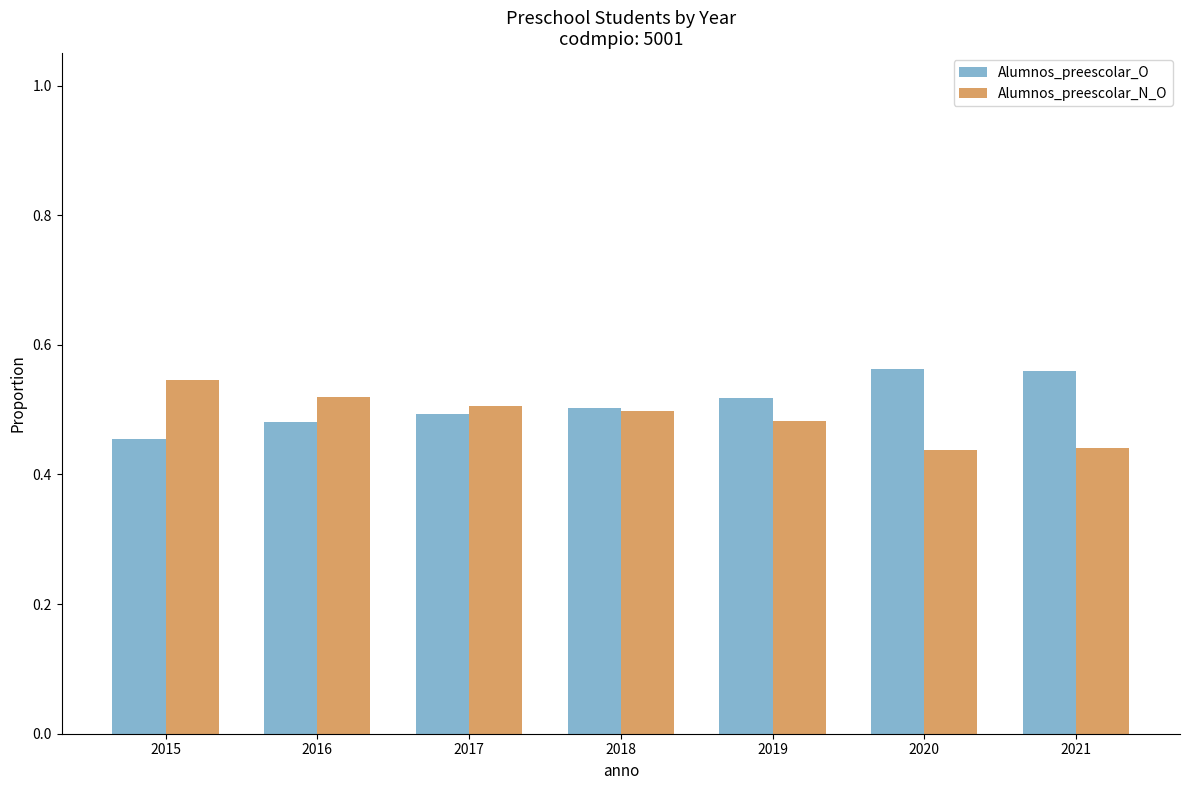

How many bars are there in total?

14